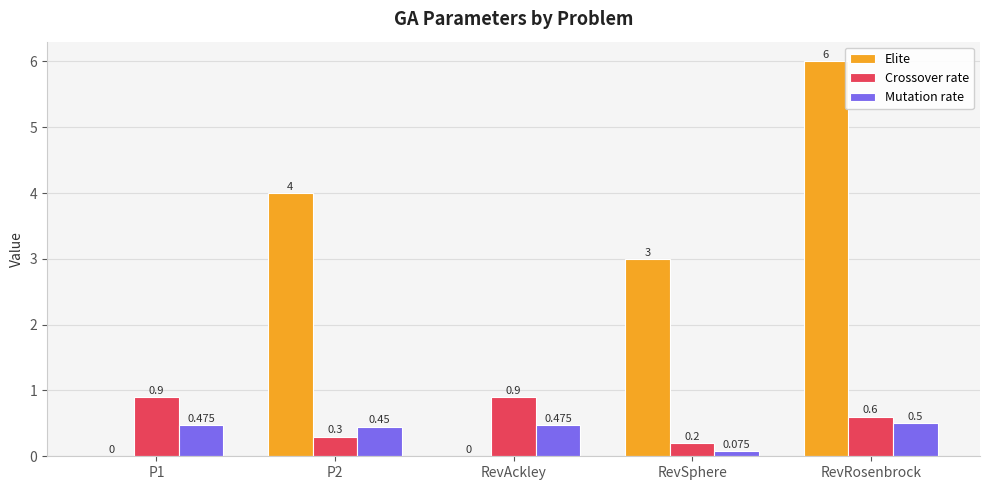

Which category has the highest value across all series?

RevRosenbrock